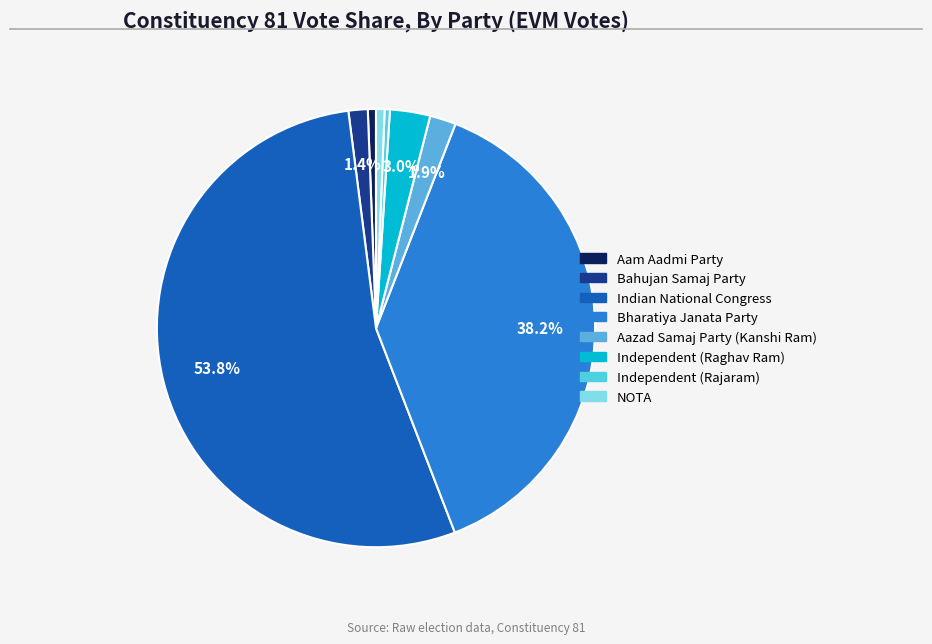

Which has a higher value, Bahujan Samaj Party or Indian National Congress?

Indian National Congress